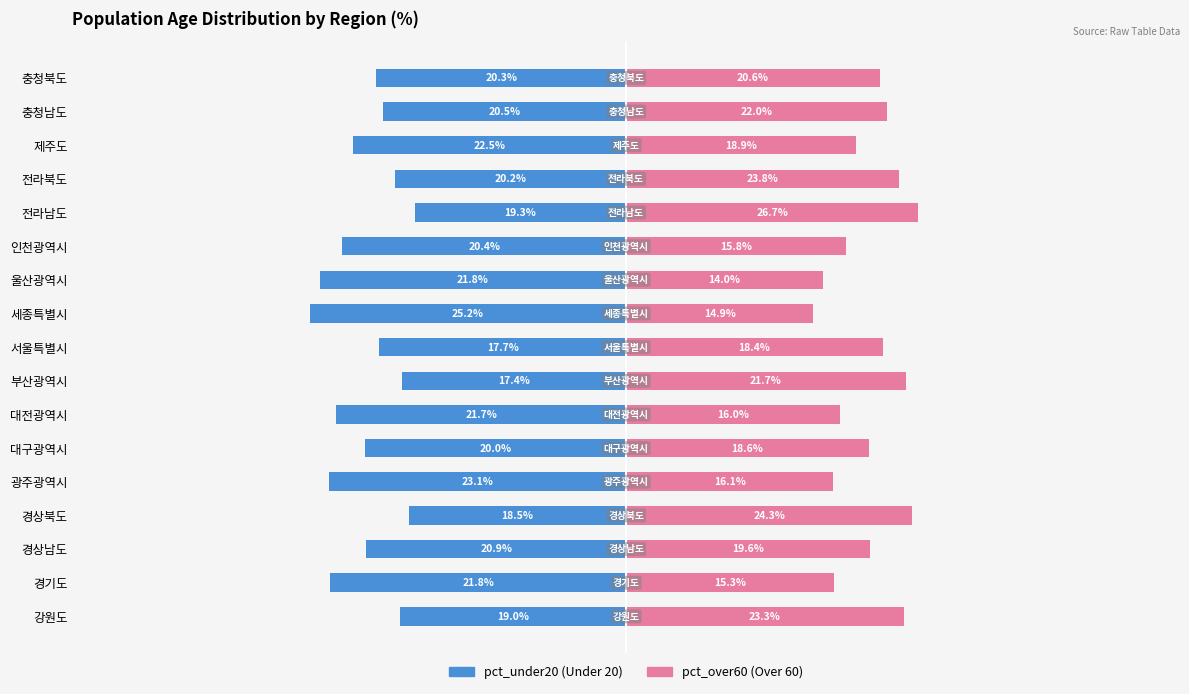

How many bars are there in total?

34